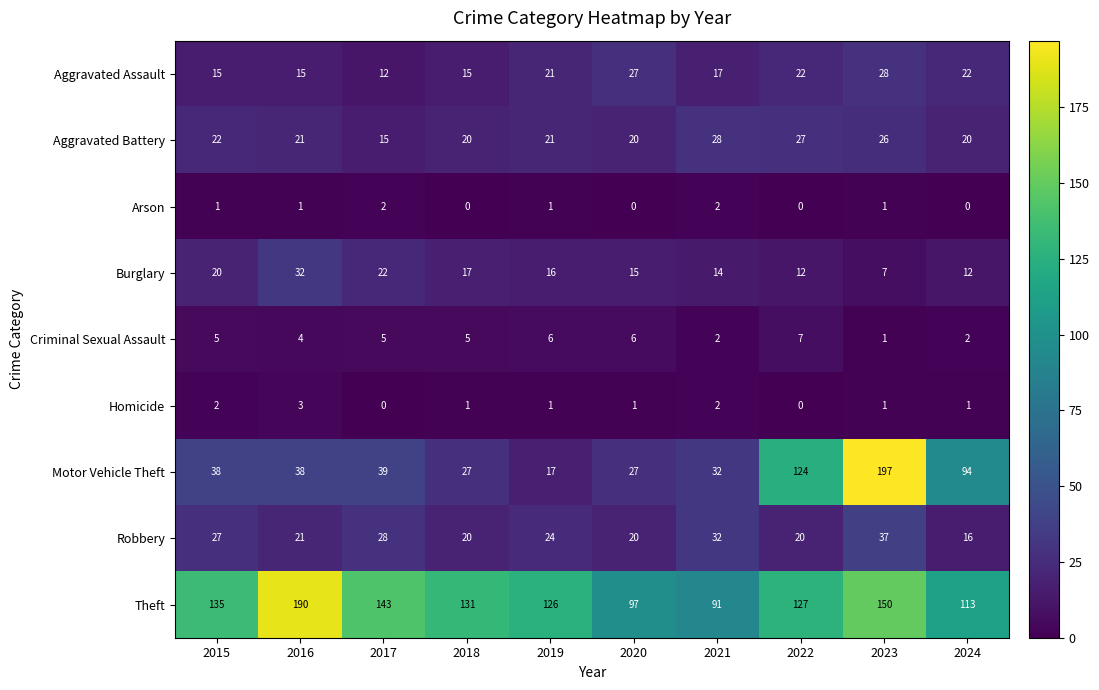

Which series has the widest spread of values?

Motor Vehicle Theft